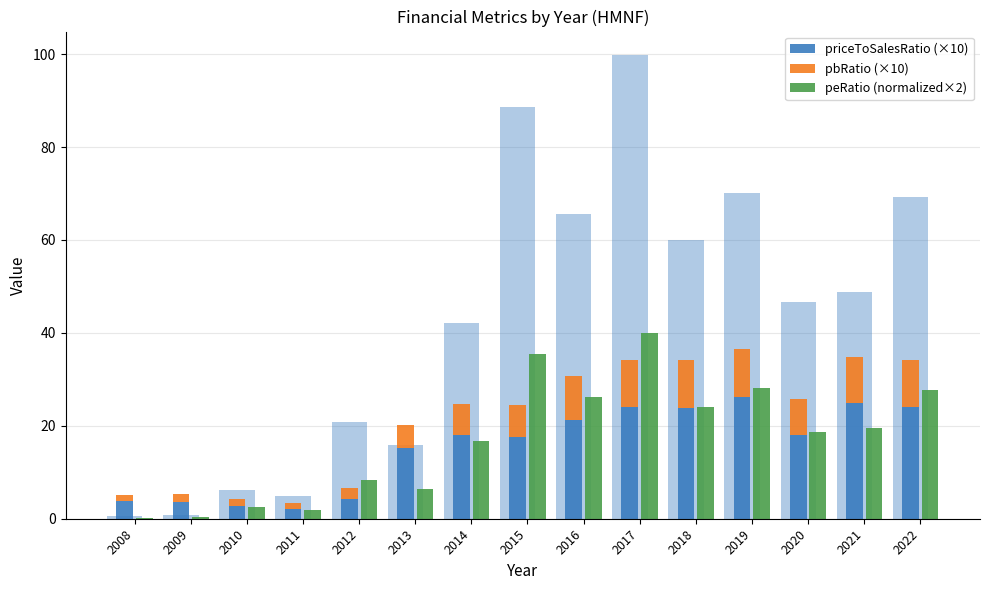

What is the value of the pbRatio (×10) bar at the 6th from the left?

4.9